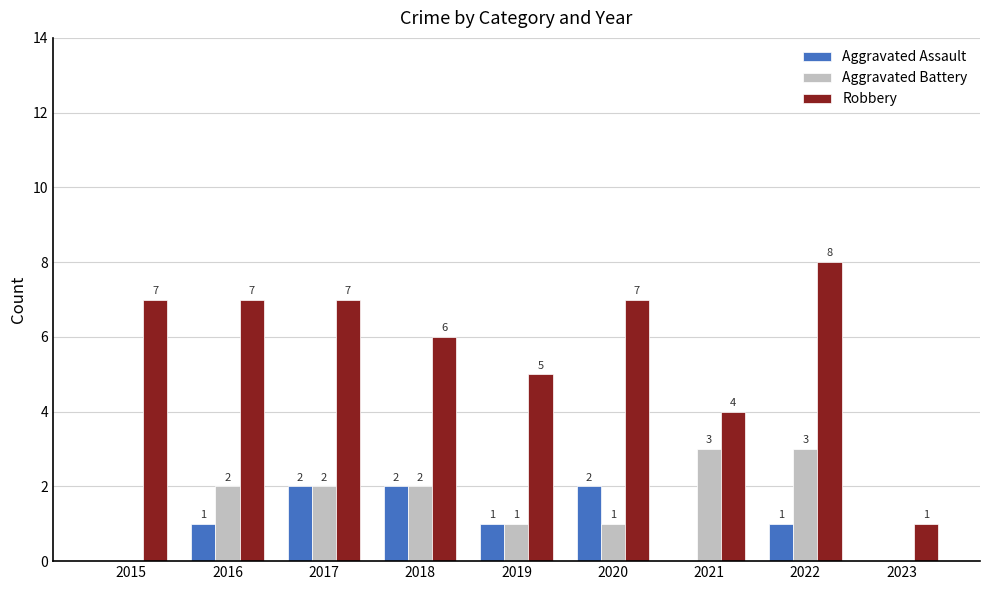

The value of Robbery at 2015 is 7. True or false?

True